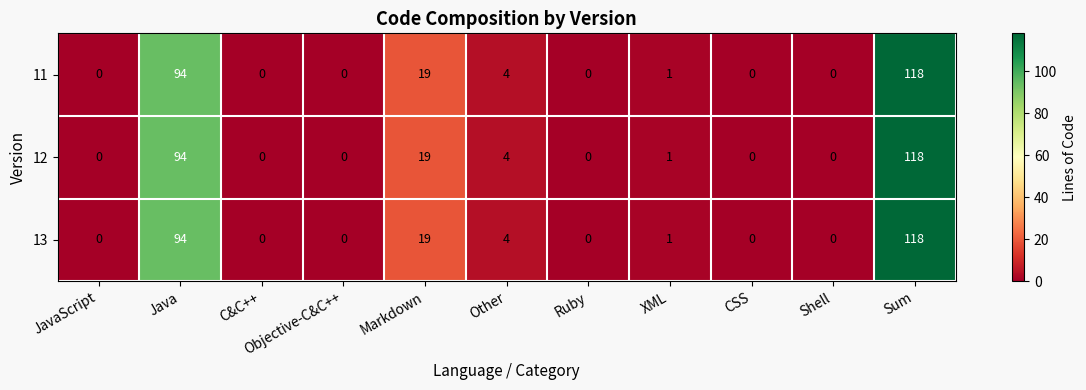

Count the number of data series in this chart.

3